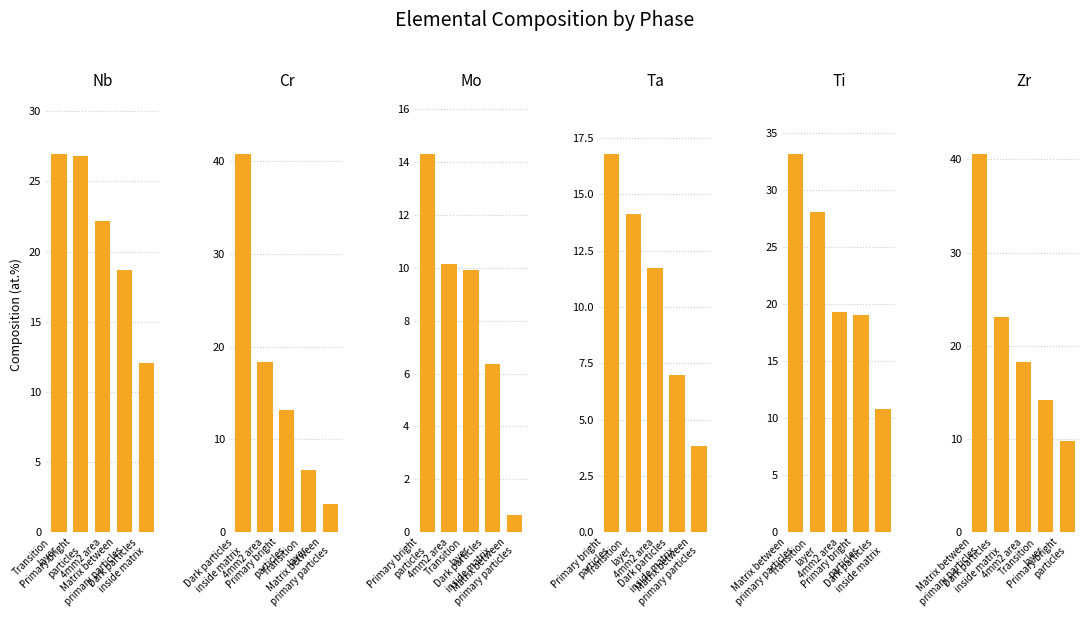

How many categories are shown in the chart?

5